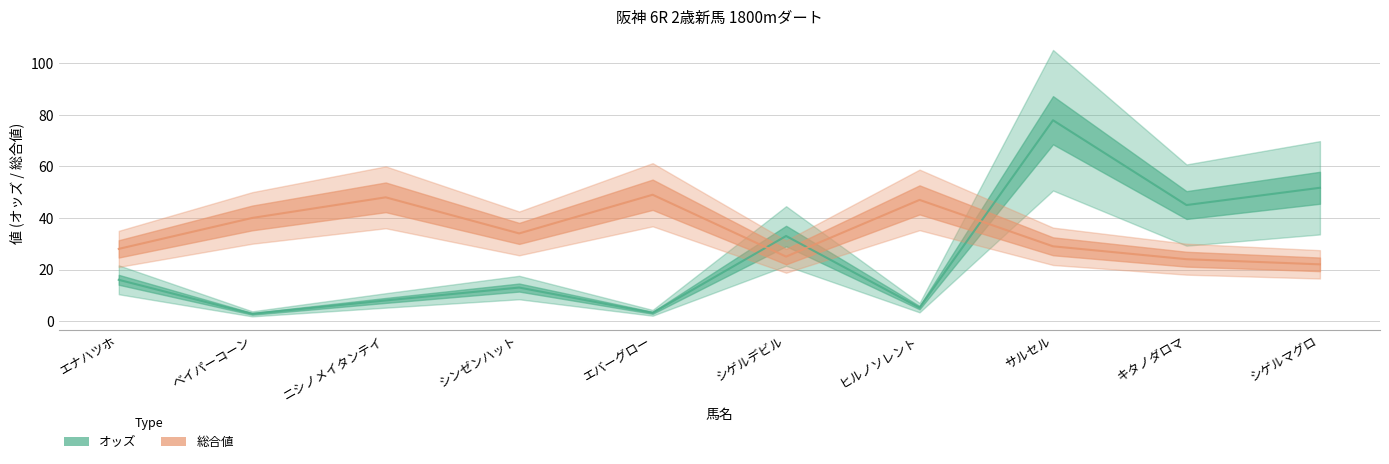

Rank the categories by 総合値 value from highest to lowest.

エバーグロー, ニシノメイタンテイ, ヒルノソレント, ベイパーコーン, シンゼンハット, サルセル, エナハツホ, シゲルデビル, キタノダロマ, シゲルマグロ